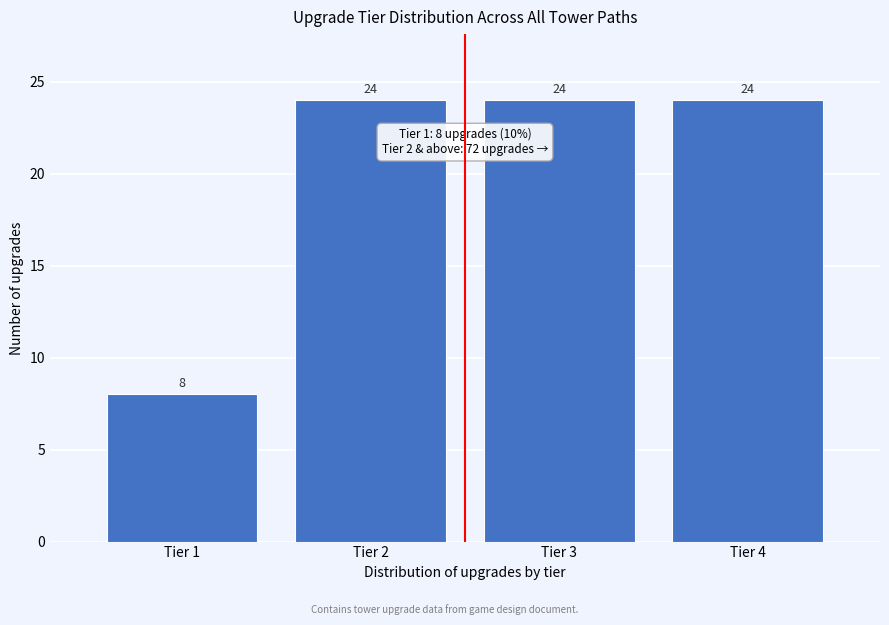

Reading left to right, list every bar in this chart as the range it spans on the x-axis followed by its height.

0.5 to 1.5: 8
1.5 to 2.5: 24
2.5 to 3.5: 24
3.5 to 4.5: 24